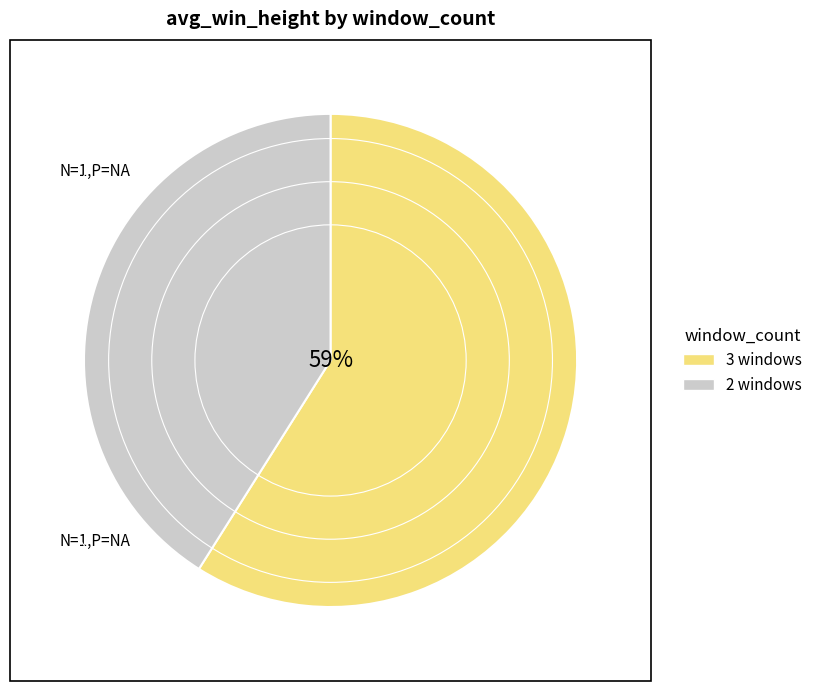

Is it true that 2 is 34% of the pie?

False